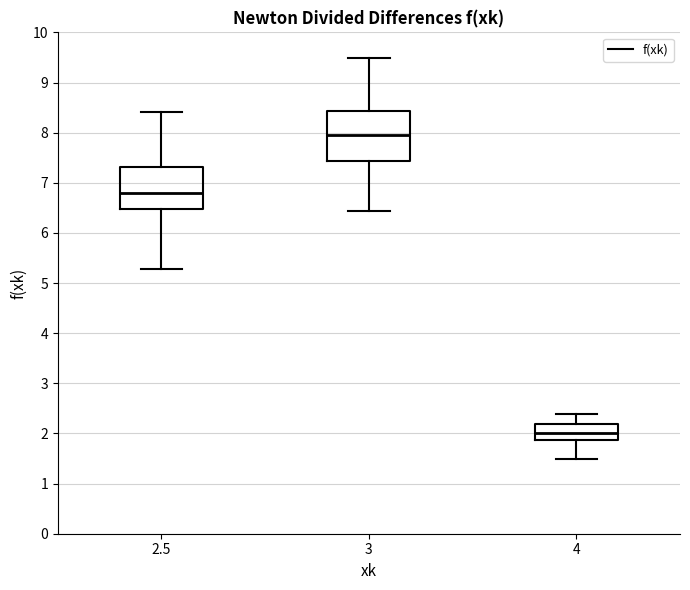

Reading left to right, read every box against the y-axis: the position of its median line, the range the box covers, and the ends of its whiskers. The values are not printed on the chart, so give them approximately, as read against the axis.

2.5: median 6.8, box 6.5 to 7.3, whiskers 5.3 to 8.4
3: median 7.9, box 7.4 to 8.4, whiskers 6.4 to 9.5
4: median 2.0, box 1.9 to 2.2, whiskers 1.5 to 2.4